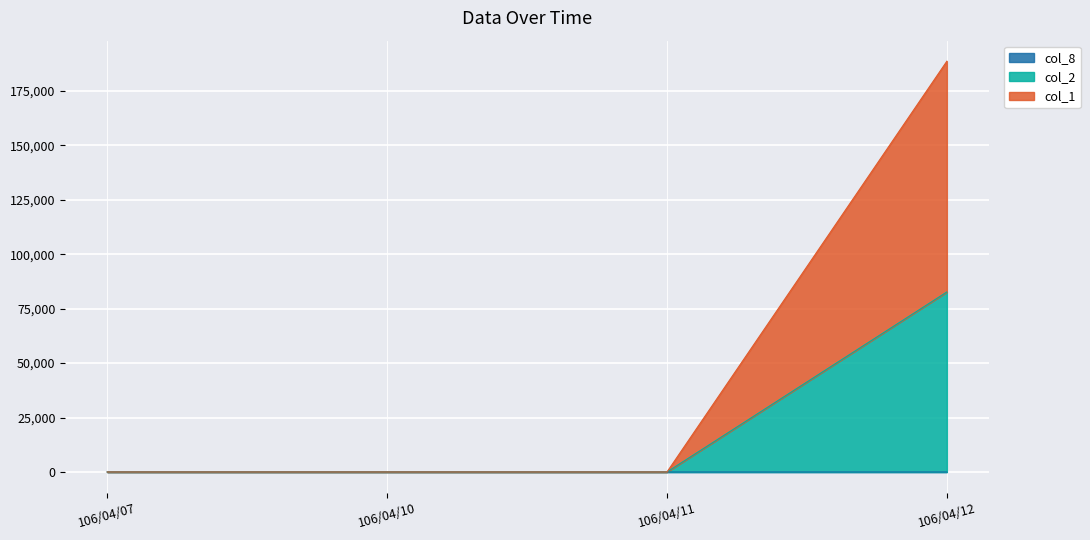

At 106/04/11, list the series in order from smallest to largest.

col_1, col_2, col_8